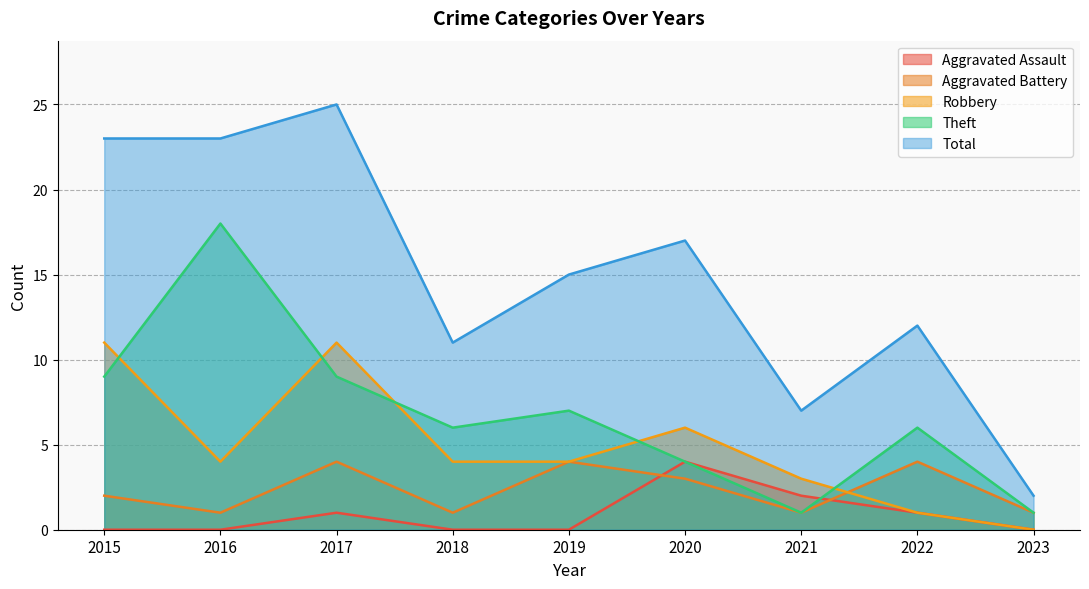

What is the highest value of the Robbery series?

11